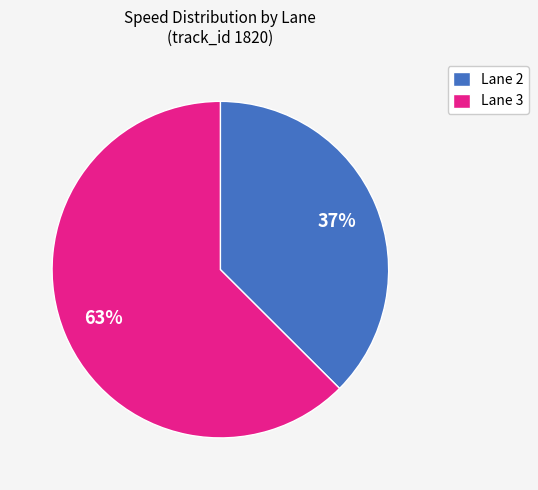

How many segments does this pie chart have?

2